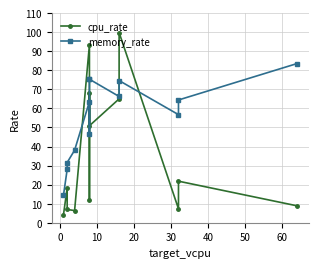

Which series has the widest spread of values?

cpu_rate